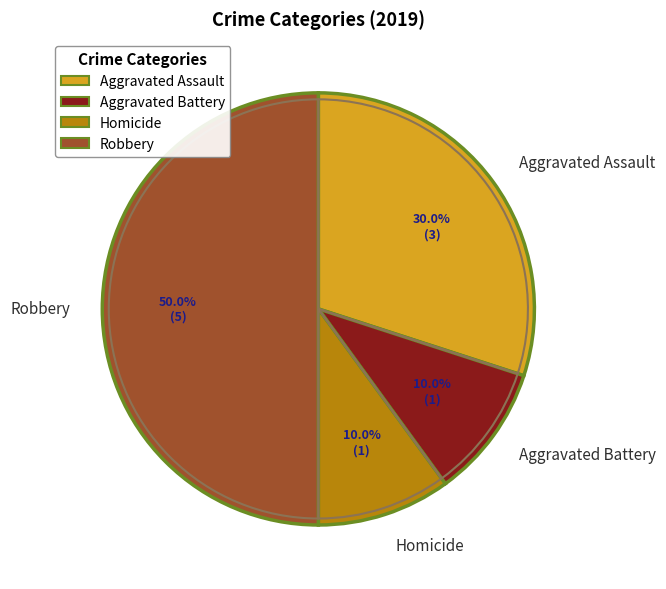

Is there any slice that represents more than half of the pie?

No